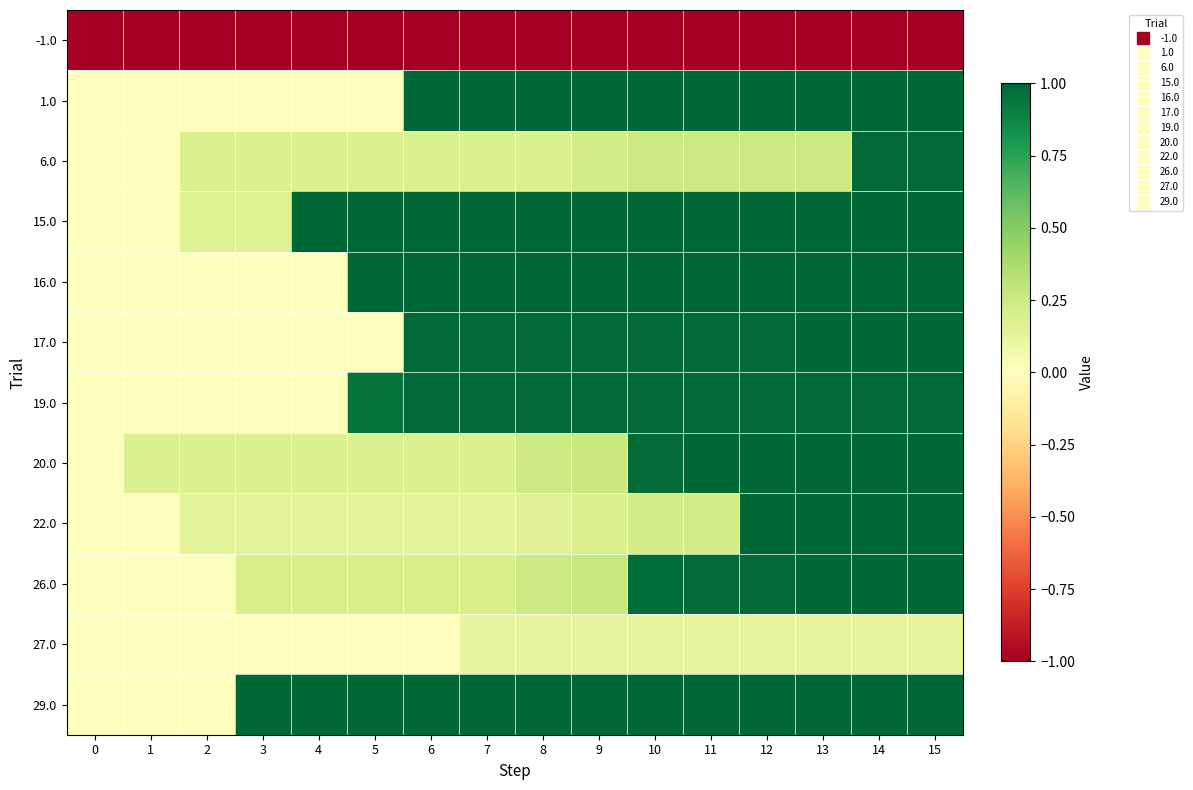

What is the total value across all series at 3?

0.9